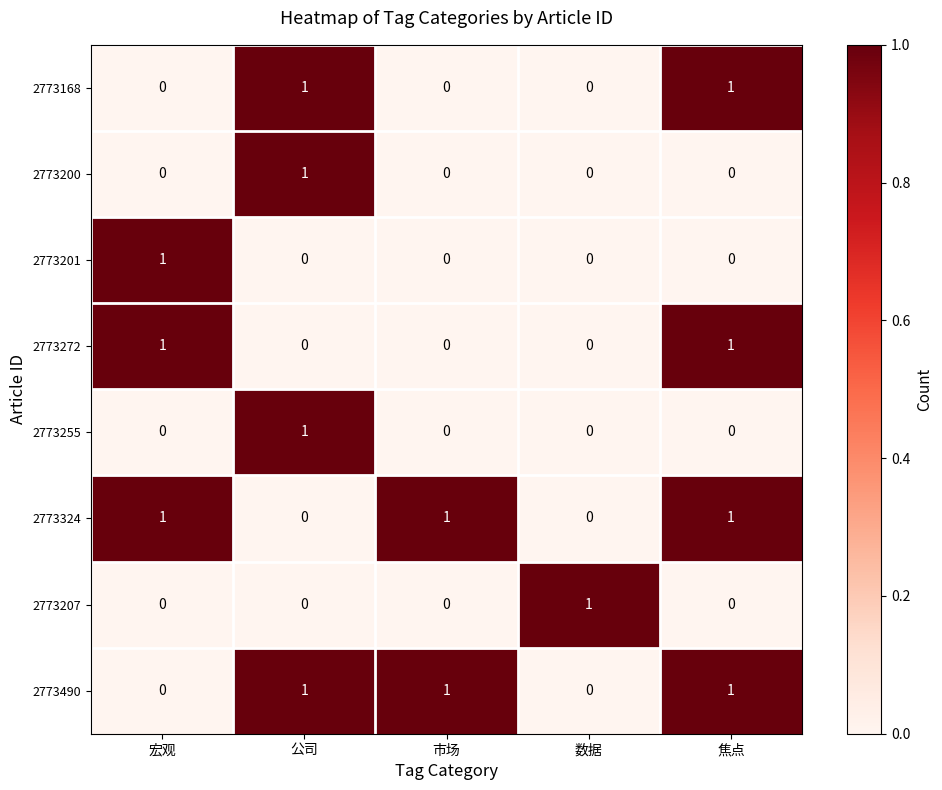

Which category has the highest value in the 2773201 series?

宏观